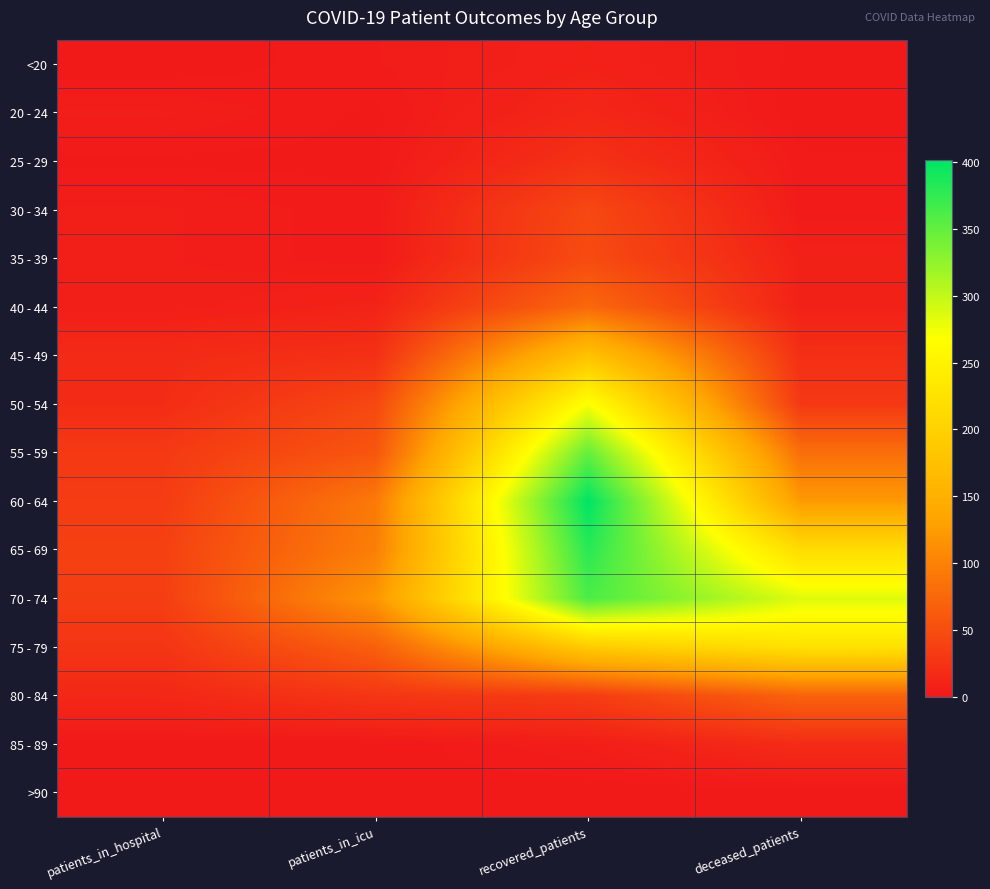

Reading right to left, list all the values displayed in this chart.

<20: deceased_patients=1	recovered_patients=8	patients_in_icu=3	patients_in_hospital=0
20 - 24: deceased_patients=0	recovered_patients=13	patients_in_icu=1	patients_in_hospital=5
25 - 29: deceased_patients=2	recovered_patients=23	patients_in_icu=1	patients_in_hospital=1
30 - 34: deceased_patients=2	recovered_patients=45	patients_in_icu=2	patients_in_hospital=5
35 - 39: deceased_patients=8	recovered_patients=48	patients_in_icu=2	patients_in_hospital=5
40 - 44: deceased_patients=8	recovered_patients=76	patients_in_icu=10	patients_in_hospital=5
45 - 49: deceased_patients=21	recovered_patients=178	patients_in_icu=22	patients_in_hospital=17
50 - 54: deceased_patients=30	recovered_patients=271	patients_in_icu=45	patients_in_hospital=18
55 - 59: deceased_patients=82	recovered_patients=349	patients_in_icu=58	patients_in_hospital=31
60 - 64: deceased_patients=123	recovered_patients=402	patients_in_icu=92	patients_in_hospital=33
65 - 69: deceased_patients=216	recovered_patients=380	patients_in_icu=97	patients_in_hospital=38
70 - 74: deceased_patients=285	recovered_patients=362	patients_in_icu=119	patients_in_hospital=35
75 - 79: deceased_patients=225	recovered_patients=191	patients_in_icu=68	patients_in_hospital=27
80 - 84: deceased_patients=71	recovered_patients=34	patients_in_icu=28	patients_in_hospital=14
85 - 89: deceased_patients=18	recovered_patients=5	patients_in_icu=0	patients_in_hospital=1
>90: deceased_patients=0	recovered_patients=0	patients_in_icu=1	patients_in_hospital=0